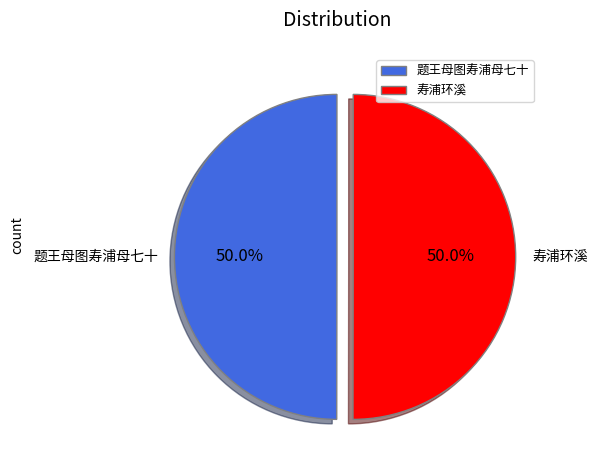

To the nearest percent, what is the average slice percentage?

50%